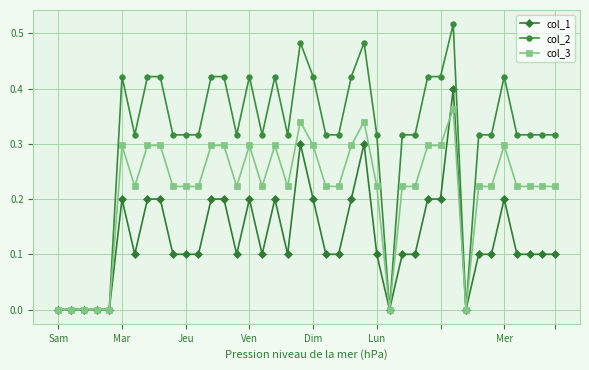

List the series in order of their peak value, highest first.

col_2, col_1, col_3